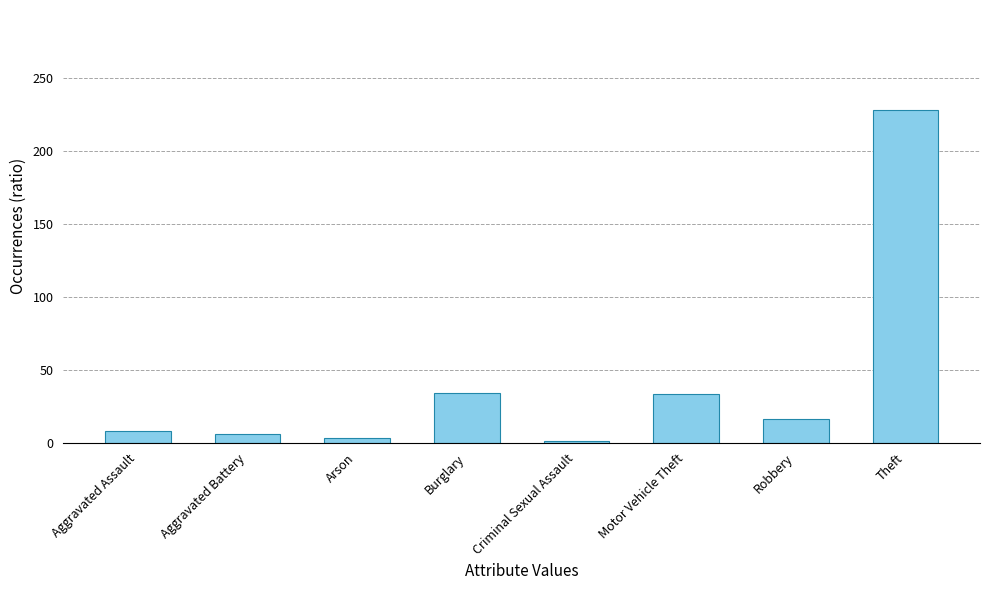

What is the value of the 8th bar from the left?

228